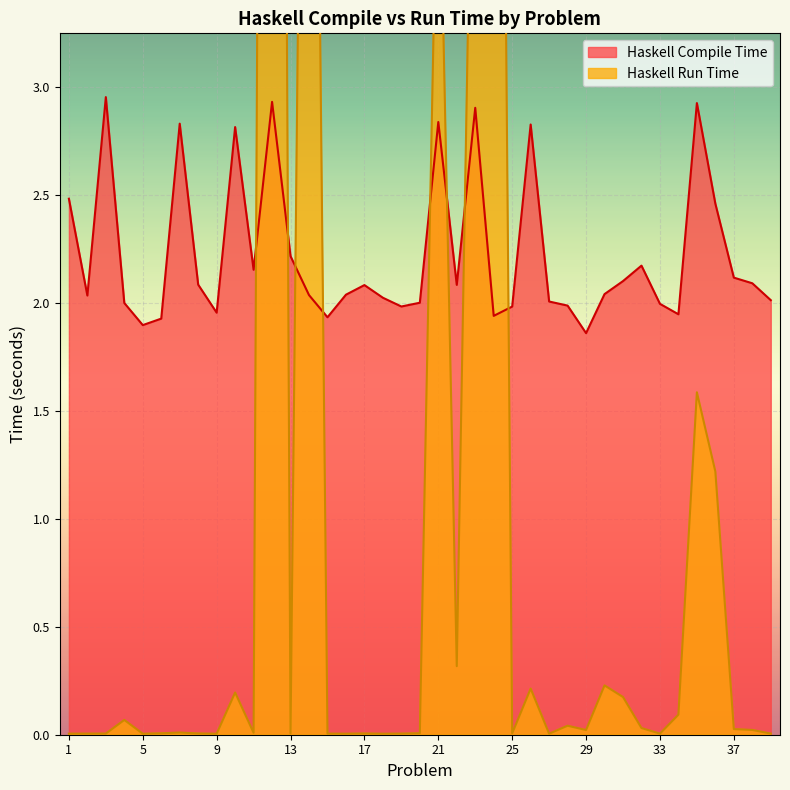

What is the difference between the maximum and minimum values in the Haskell Run Time series?

16.6